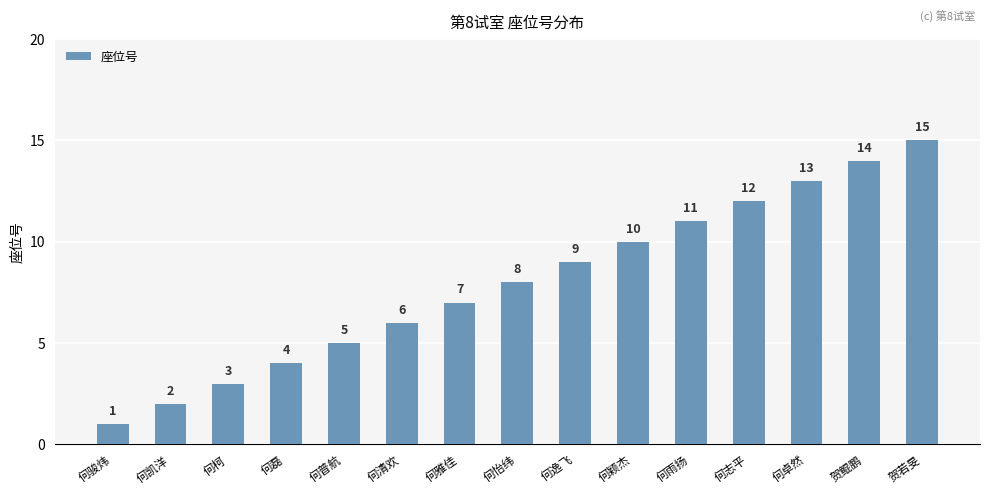

What is the maximum value shown in the chart?

15